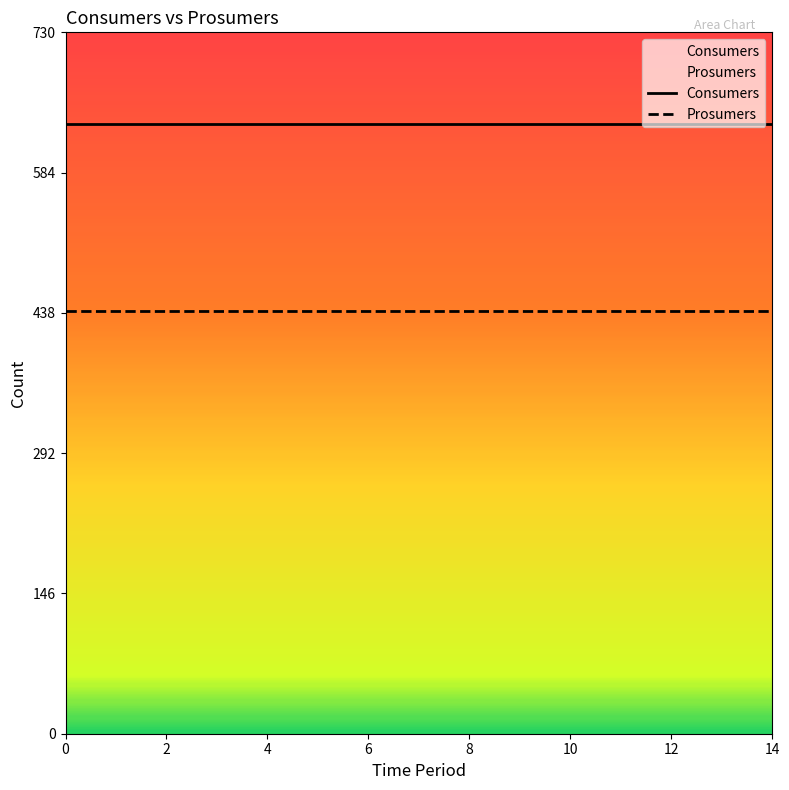

List the series in order of their overall mean, lowest first.

Prosumers, Consumers